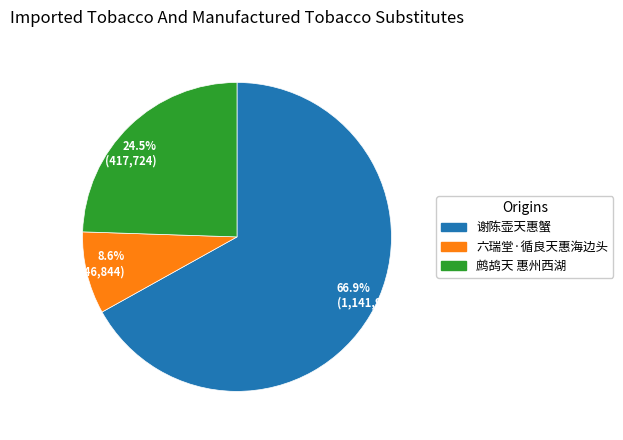

Count the number of slices in the pie.

3